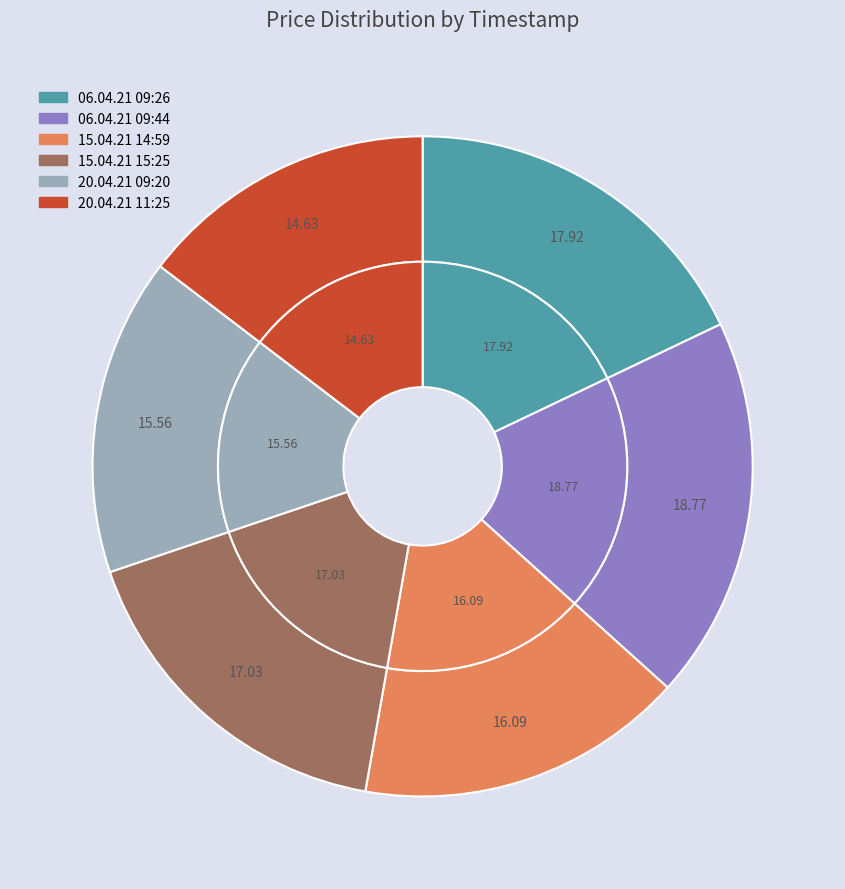

To the nearest percent, what is the difference between the 20.04.21 09:20 and 15.04.21 14:59 slice percentages?

1%